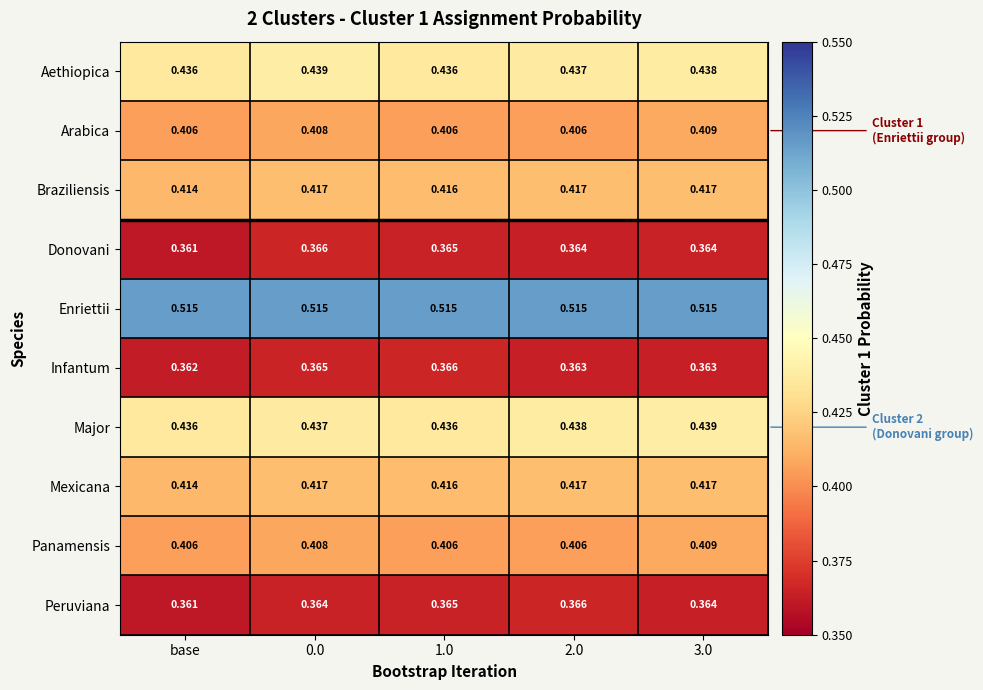

Which series has the largest total across all categories?

Enriettii